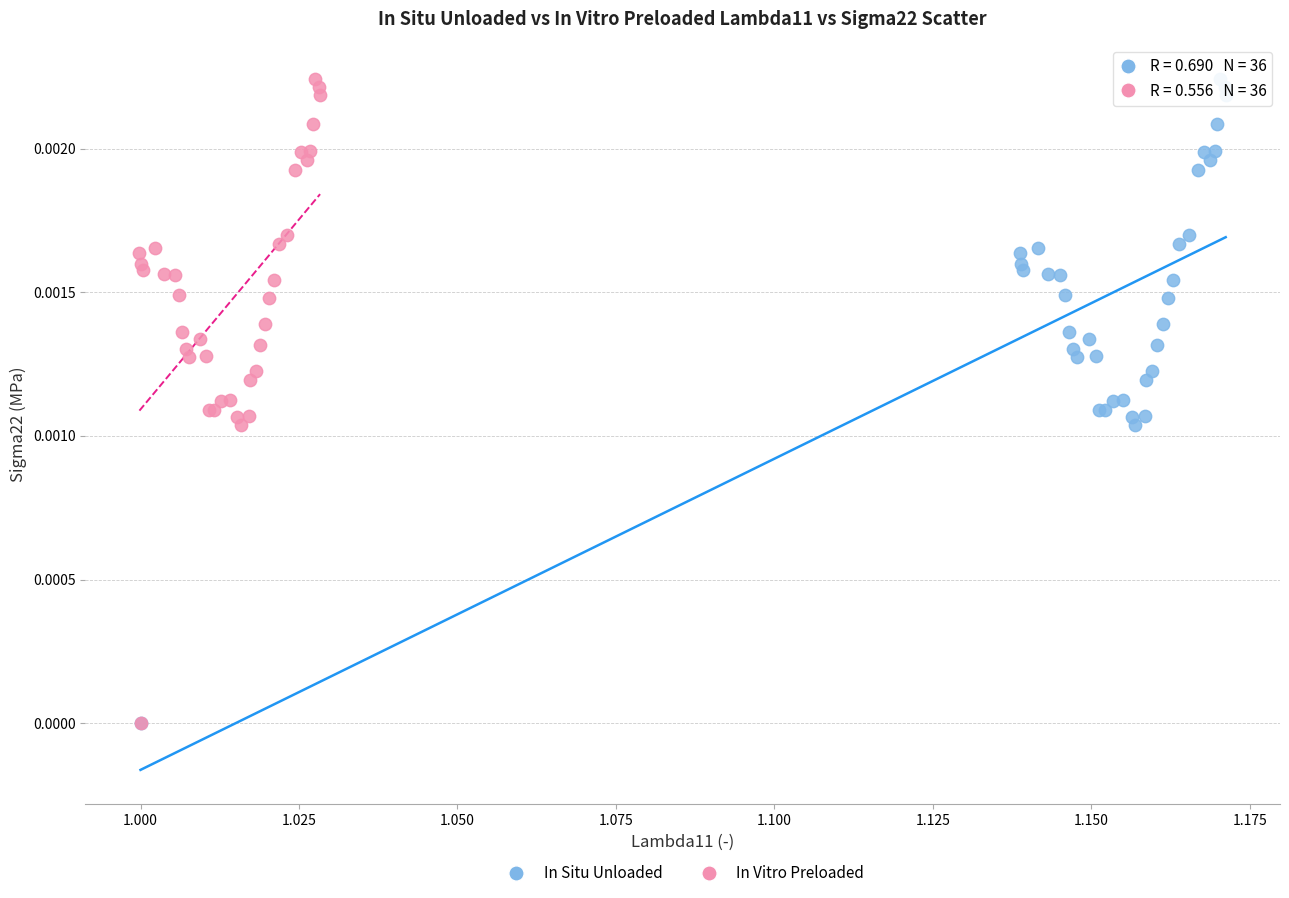

What are all the series names shown in the legend?

In Situ Unloaded, In Vitro Preloaded